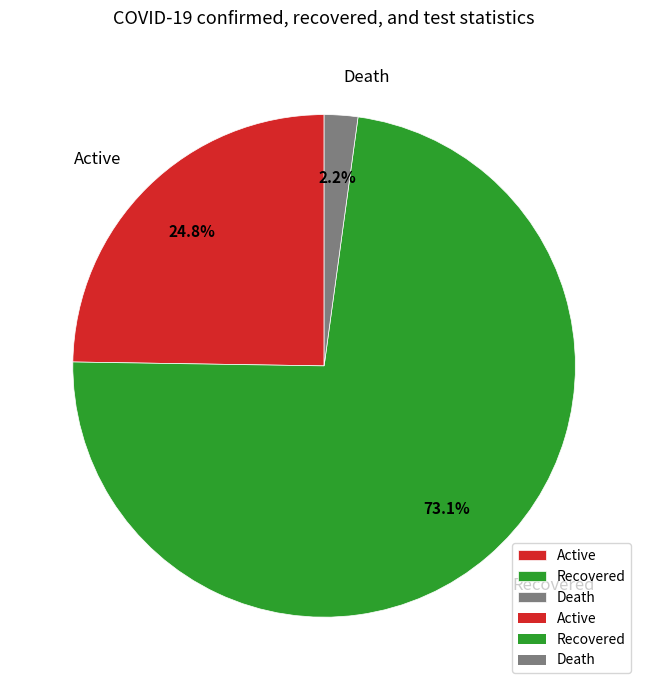

To the nearest percent, what is the combined percentage of Death and Active?

27%